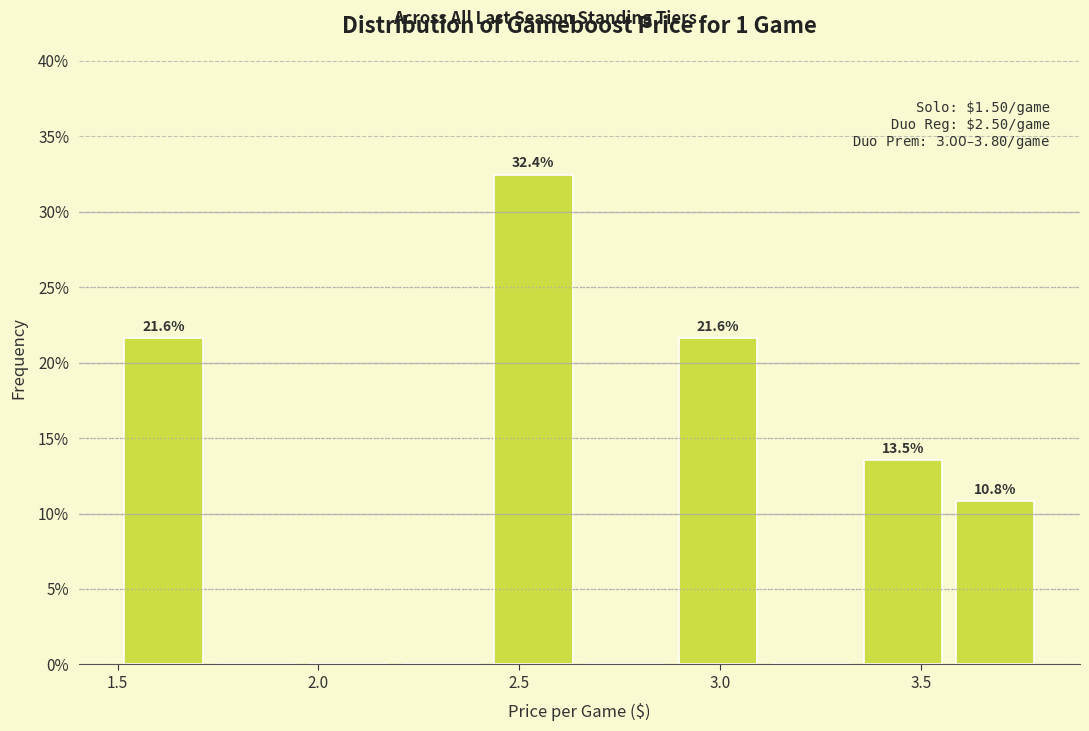

Over which range of the x-axis is the bar tallest?

2.42 to 2.65